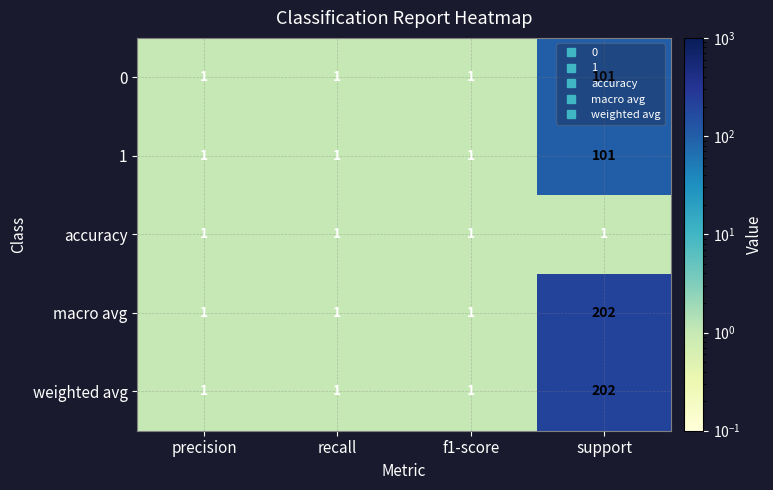

What is the sum of the macro avg values at recall and support?

203